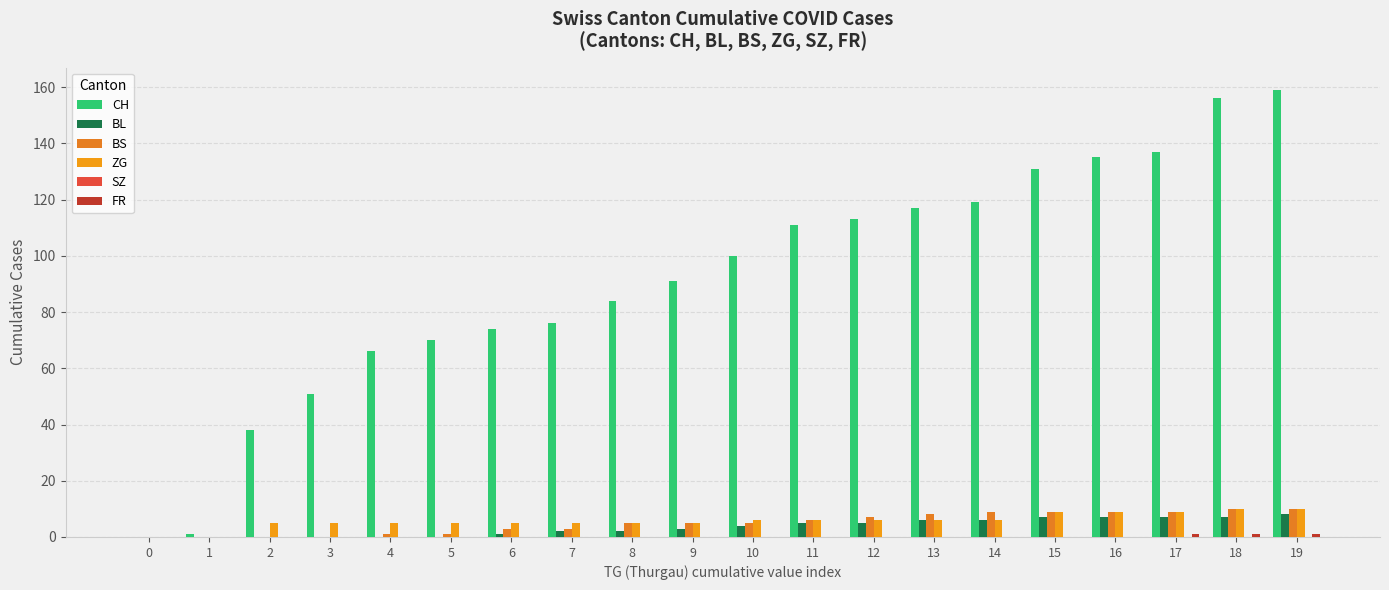

What is the difference between the maximum and second lowest values in the CH series?

158